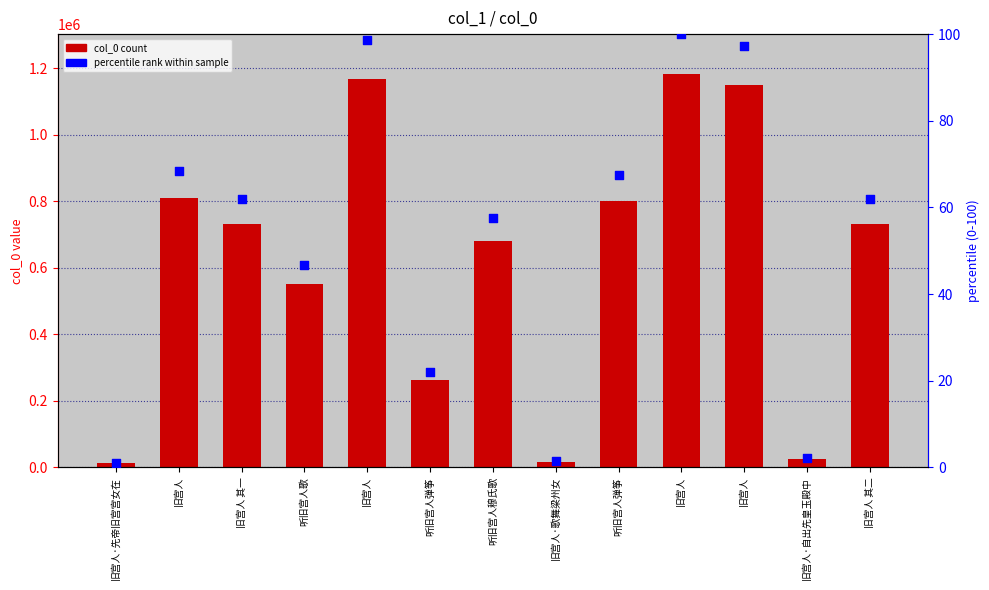

At how many categories does at least one series exceed 833390?

3